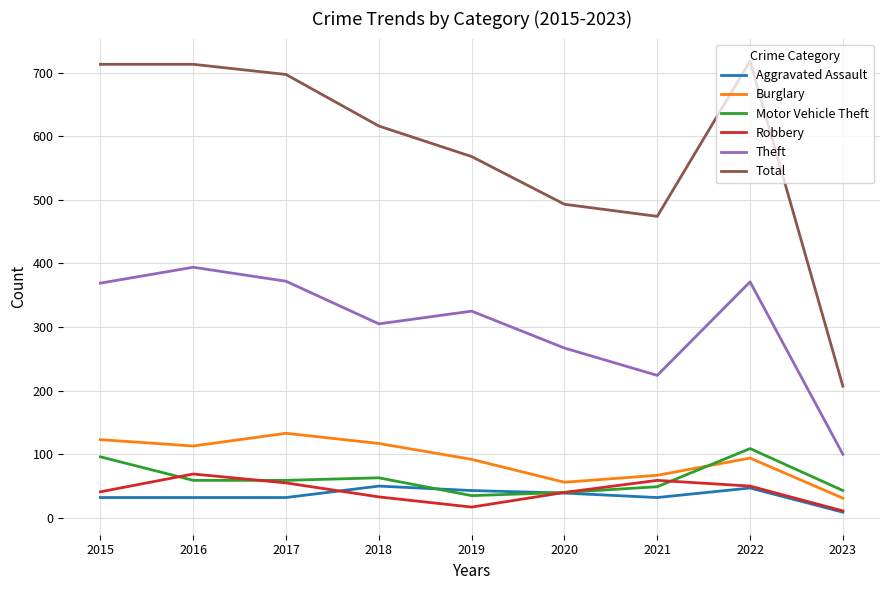

What is the lowest value of the Motor Vehicle Theft series?

35